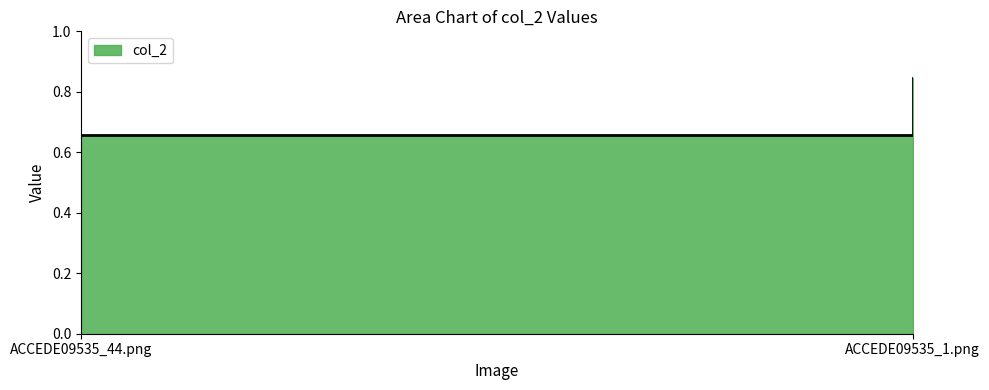

What is the greatest value displayed?

0.8